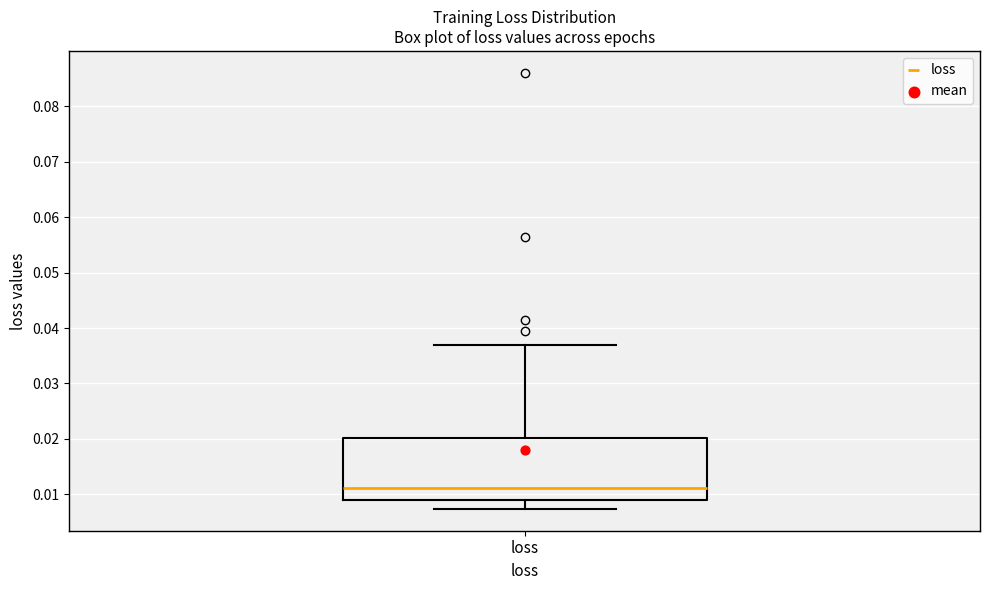

Where is the lower edge of the box for loss on the y-axis? The values are not printed on the chart, so give them approximately, as read against the axis.

0.009